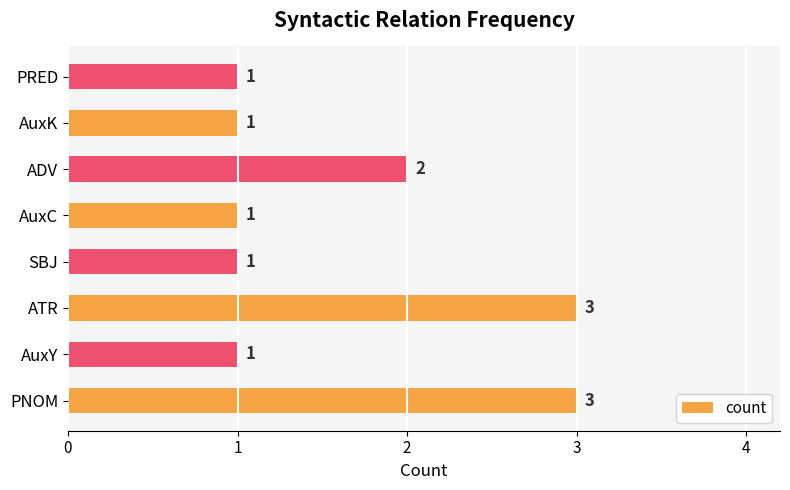

Between ADV and SBJ, which is larger?

ADV